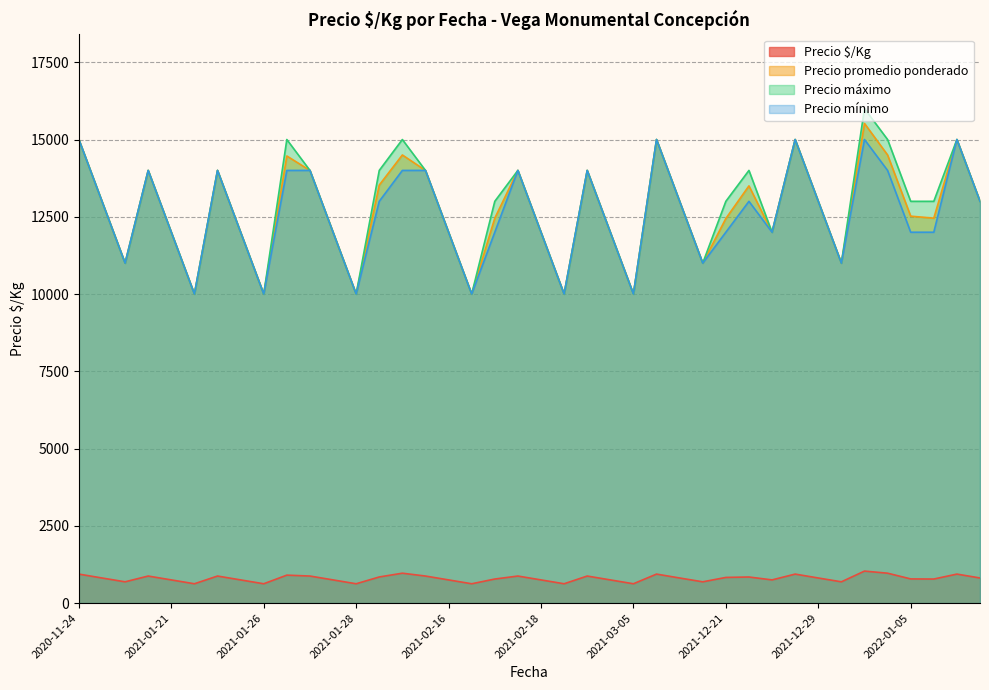

Rank the series at 2021-02-25 from lowest to highest value.

Precio $/Kg, Precio promedio ponderado, Precio máximo, Precio mínimo